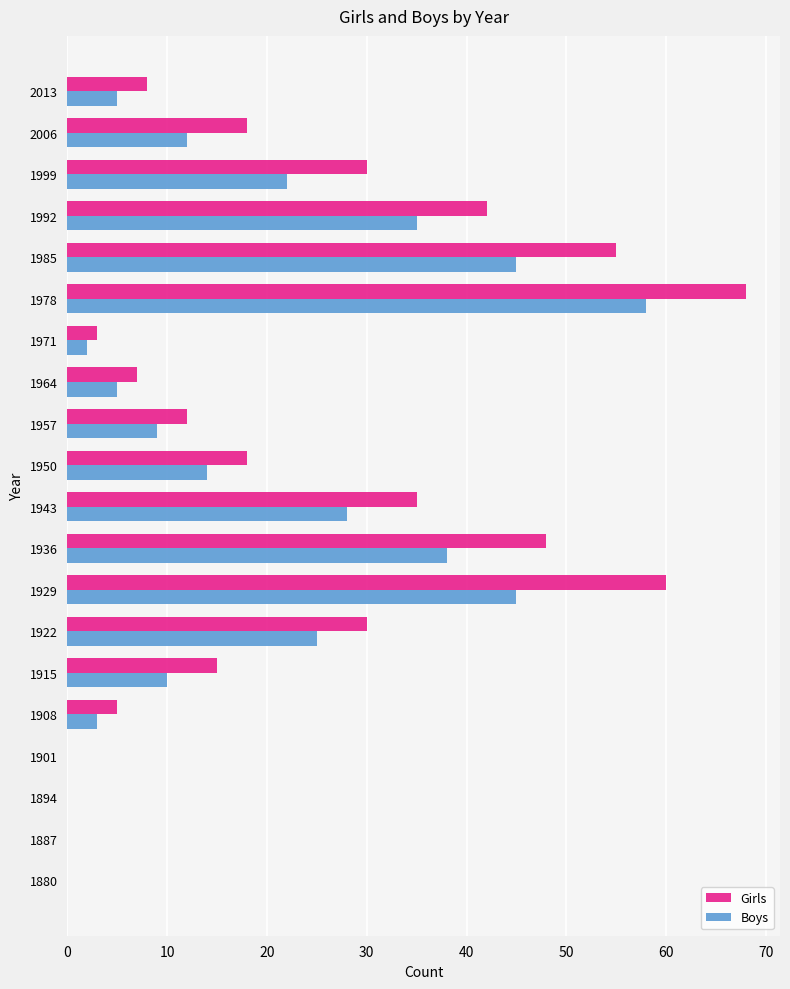

Which series changed the most between 1887 and 1985?

Girls